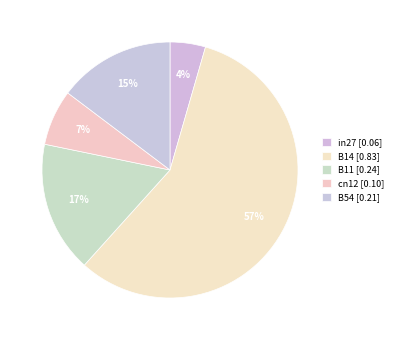

What is the smallest slice in the pie chart?

in27